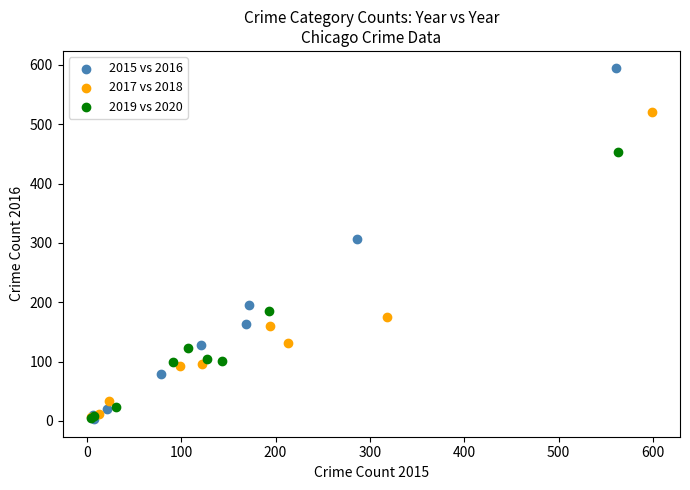

Which series reaches the maximum Y coordinate?

2015 vs 2016